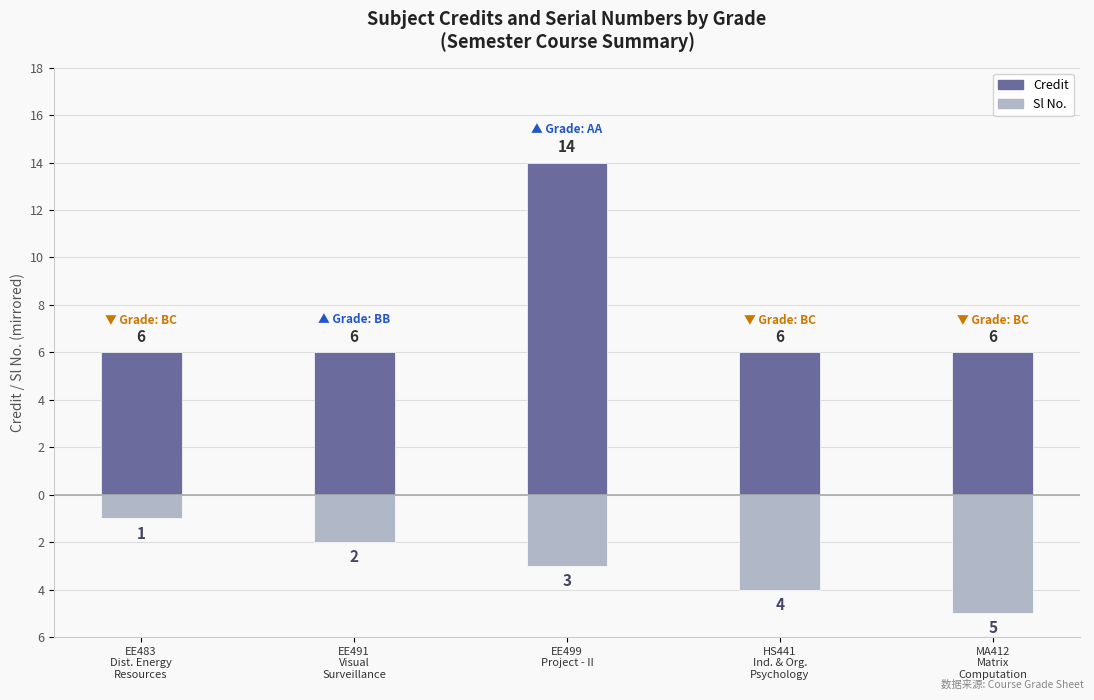

At which label is Sl No. closest to -3?

EE499
Project - II